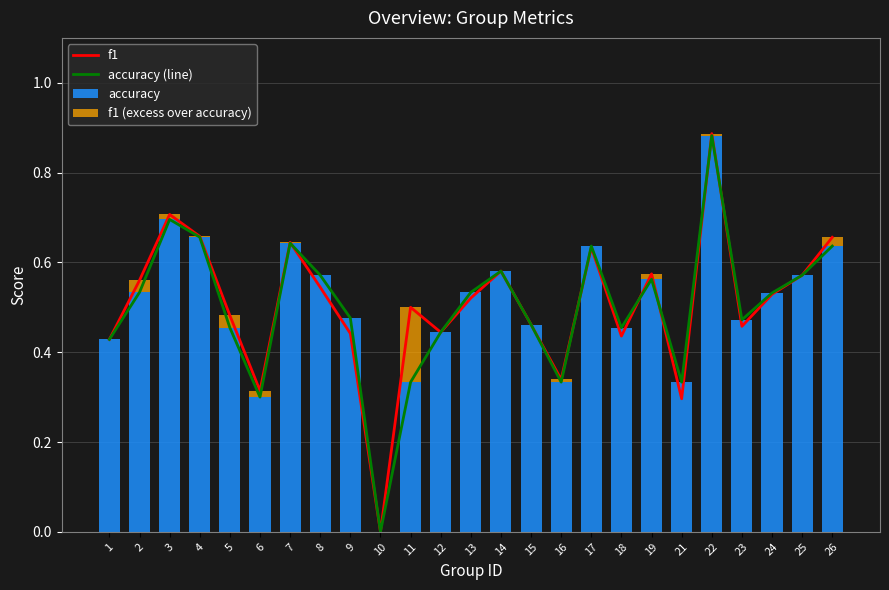

Is it true that accuracy (line) equals 0.2 at 23?

False